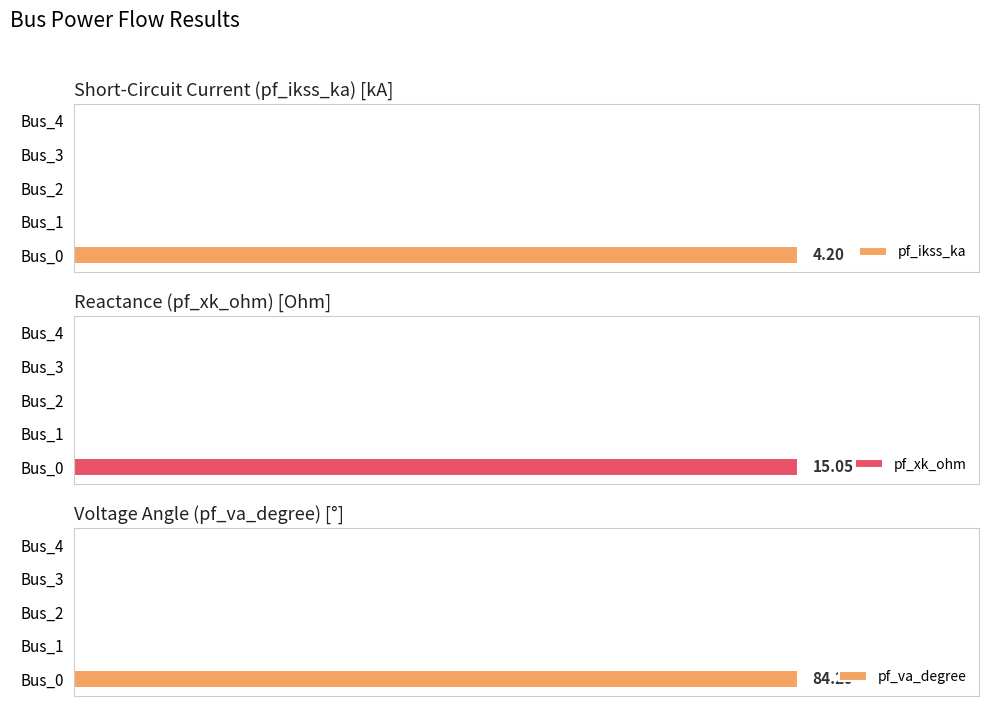

Which series has the widest spread of values?

pf_va_degree